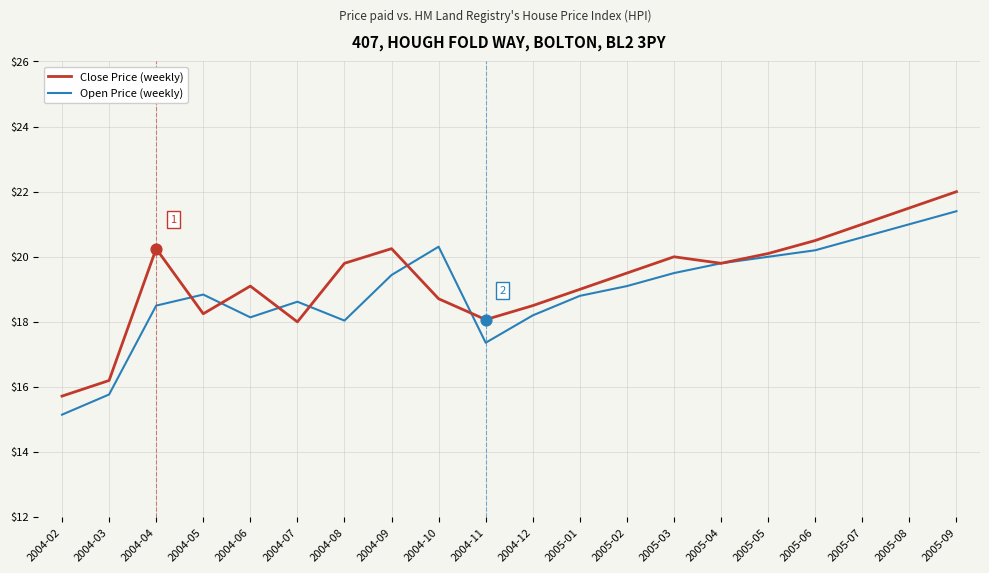

Which series has the largest range (max minus min)?

Close Price (weekly)